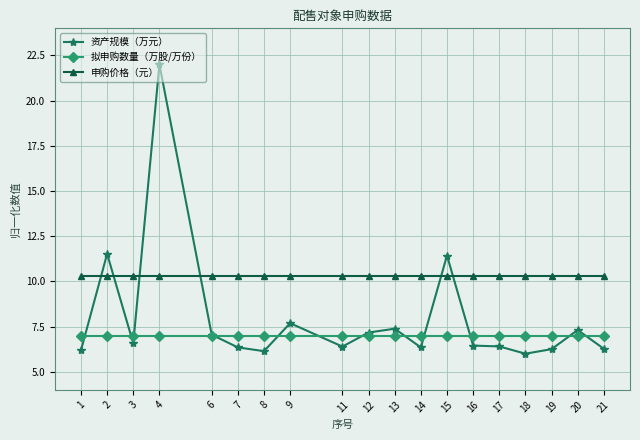

Count the number of data series in this chart.

3